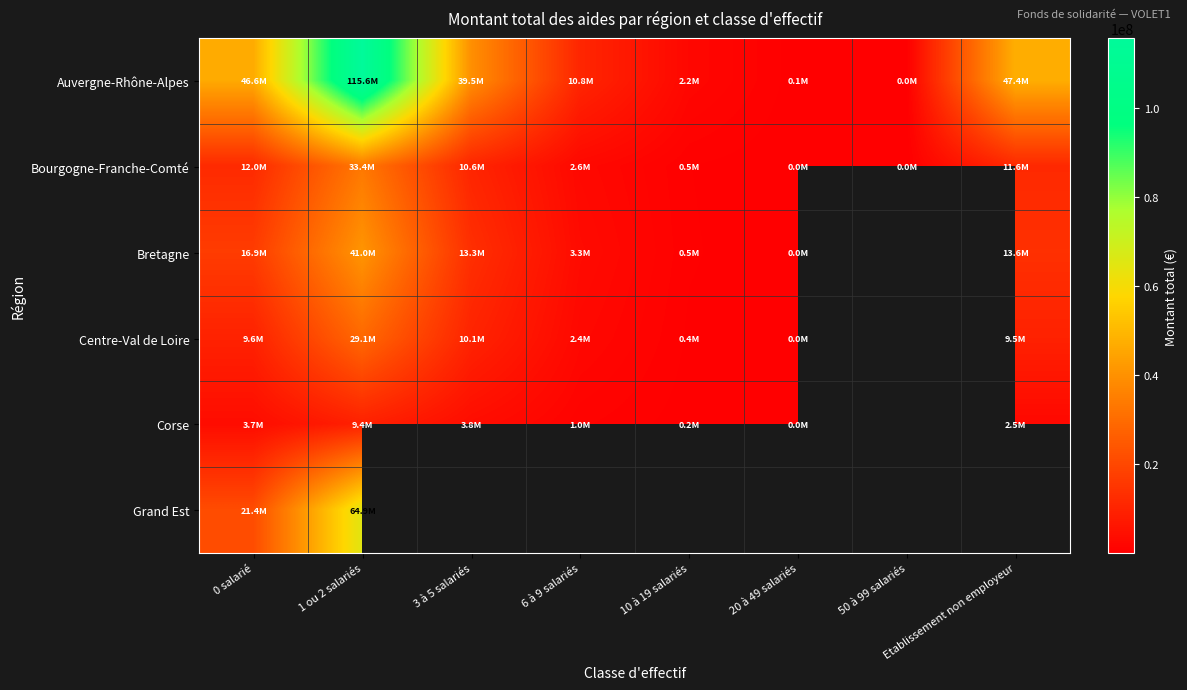

What is the smallest value displayed?

4500.0